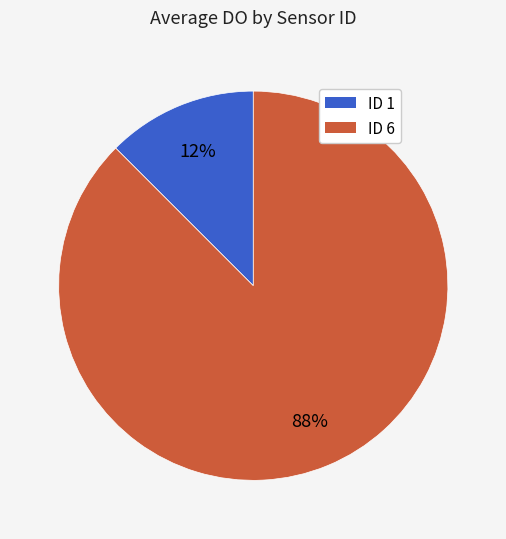

Rank the categories by value from highest to lowest.

ID 6, ID 1